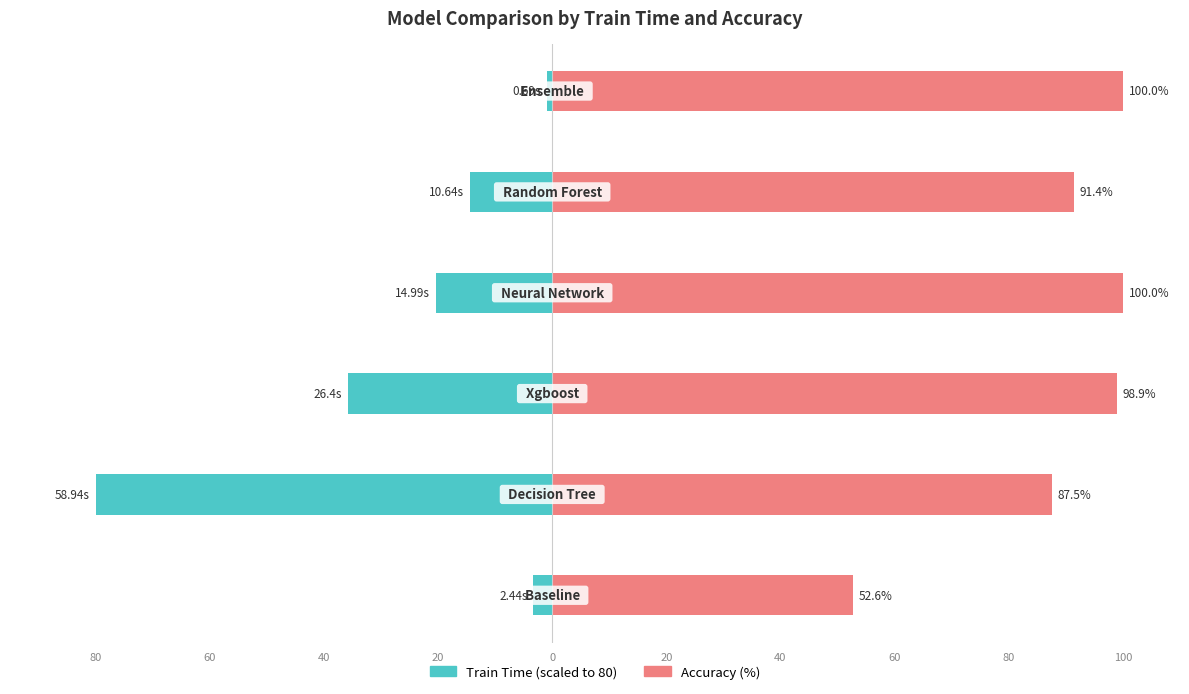

How many groups of bars are there?

6